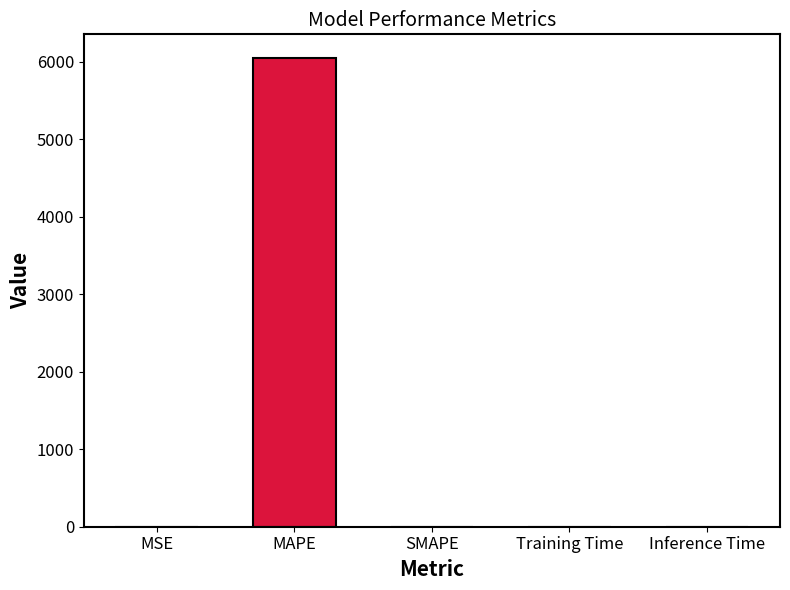

Reading left to right, what are all the values shown in this chart?

0.5	6053.1	0.0	0.0	0.0